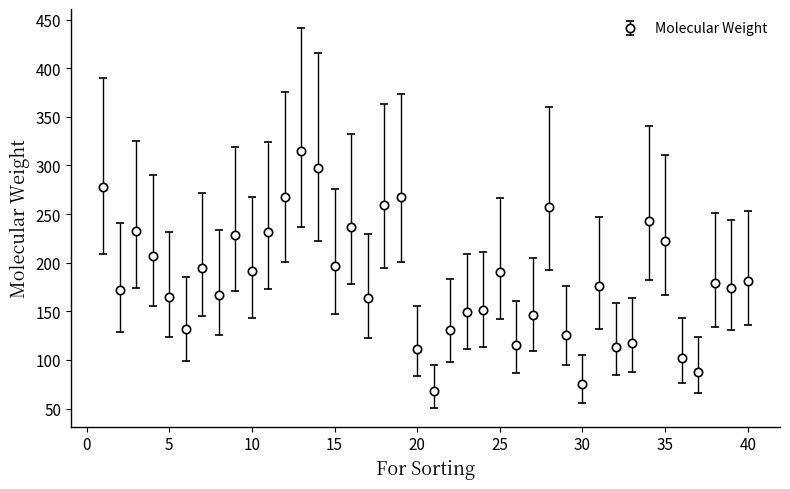

What is the value of the 18th point from the left?

259.2